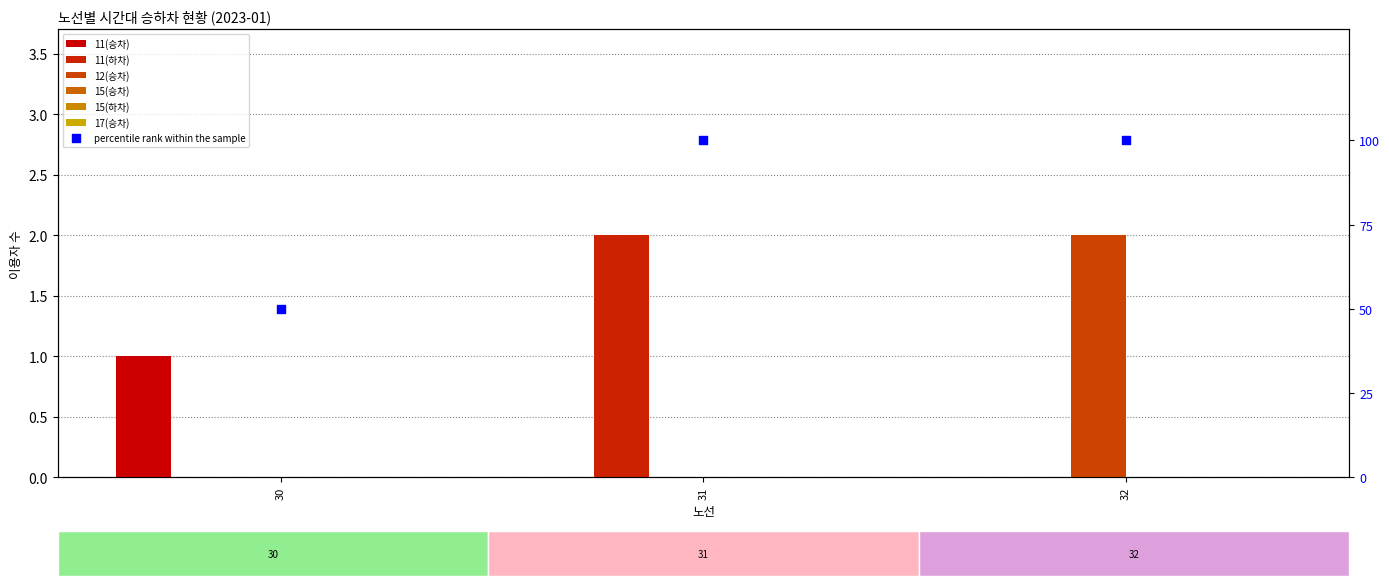

What is the total value across all series at 30?

1